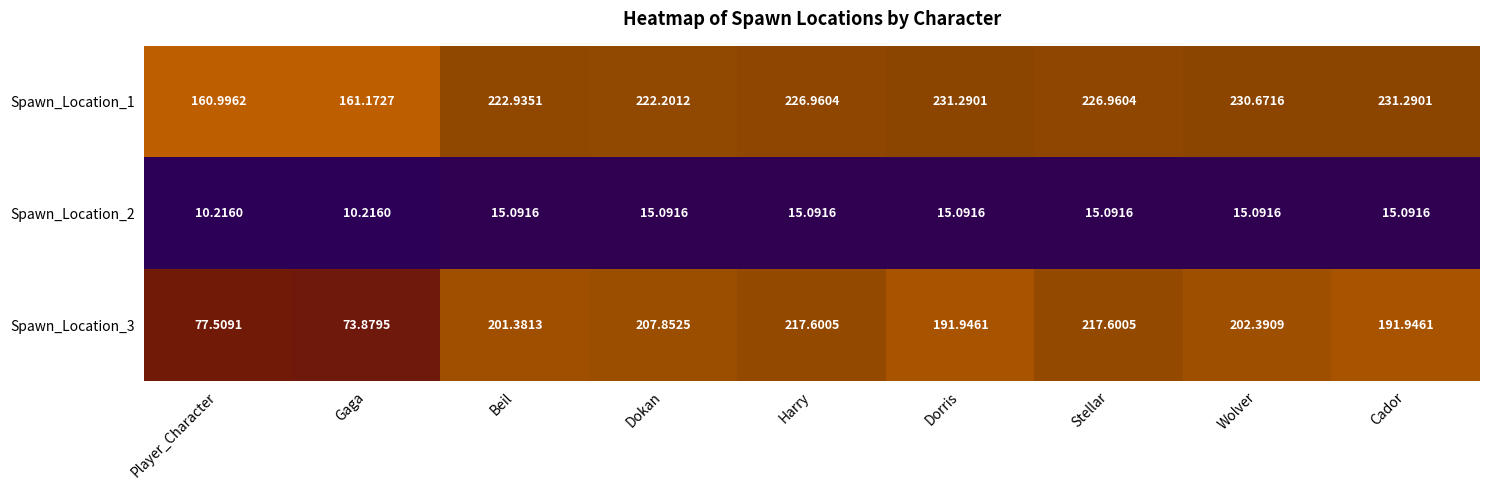

Where does the Spawn_Location_3 series first go above 201?

Beil